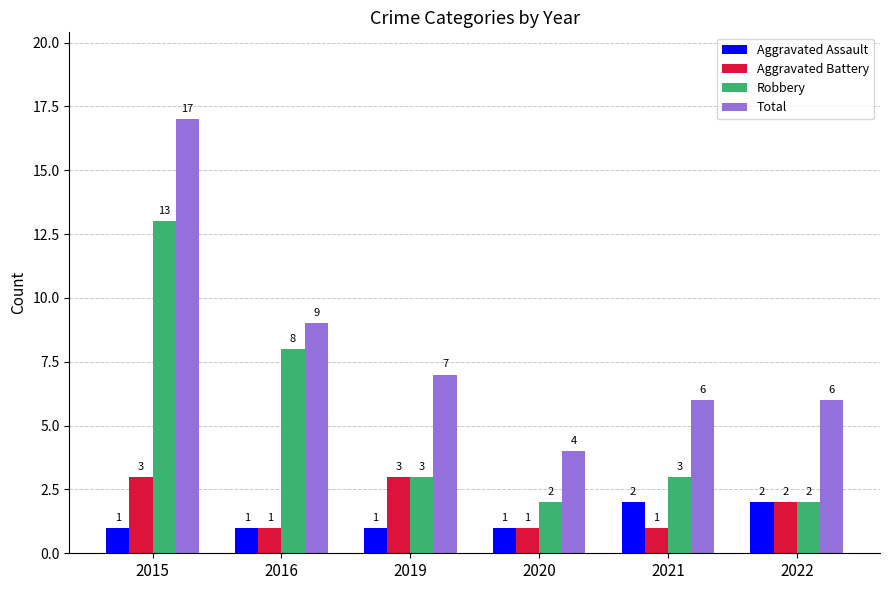

What is the maximum value for Robbery?

13